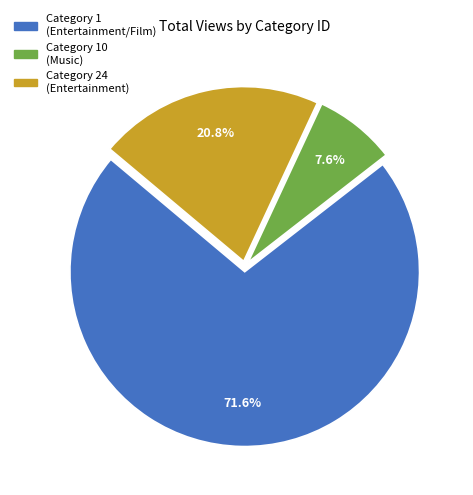

Does any single category account for the majority?

Yes